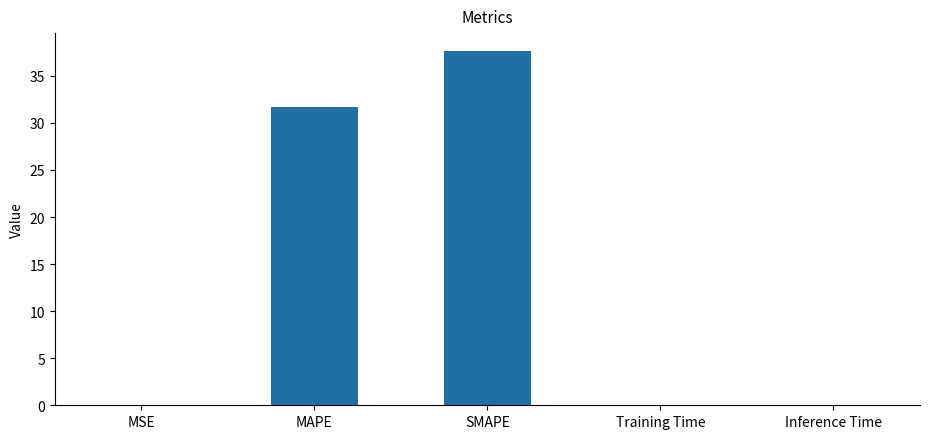

Which category has the highest value across all series?

SMAPE